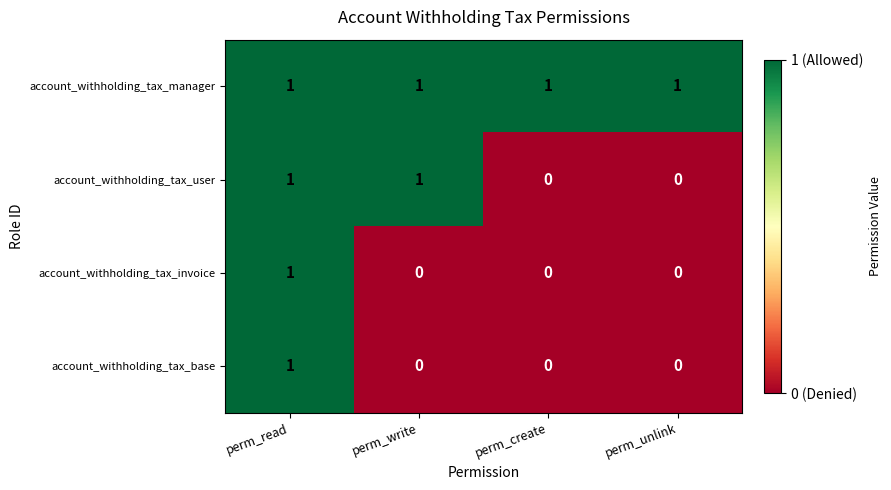

The value of account_withholding_tax_manager at perm_unlink is 1. True or false?

True